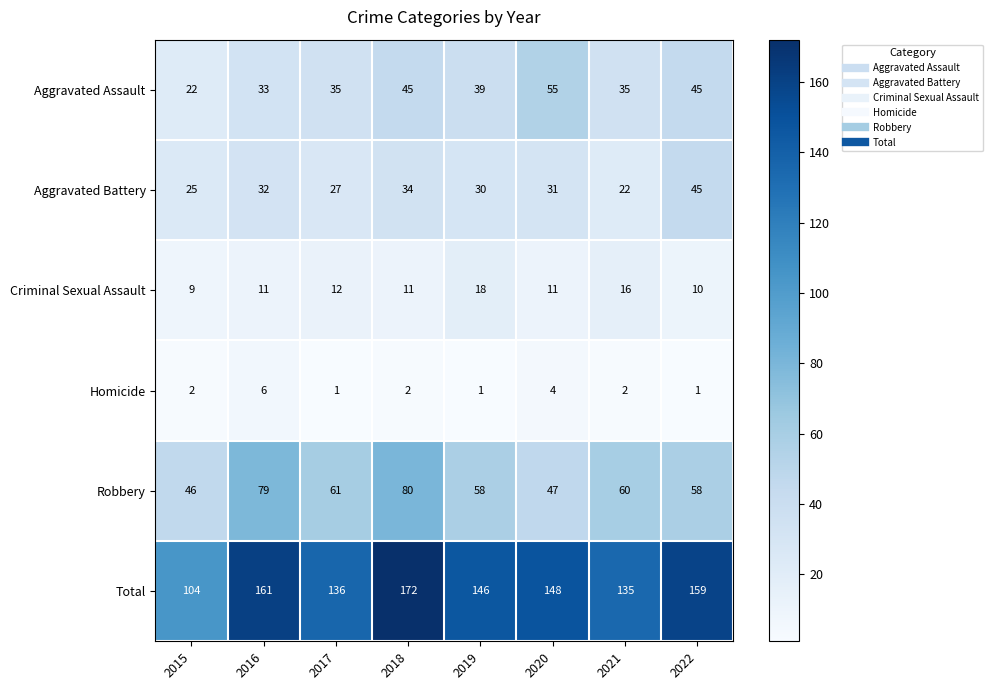

What is the difference between the Aggravated Assault values at 2016 and 2020?

22